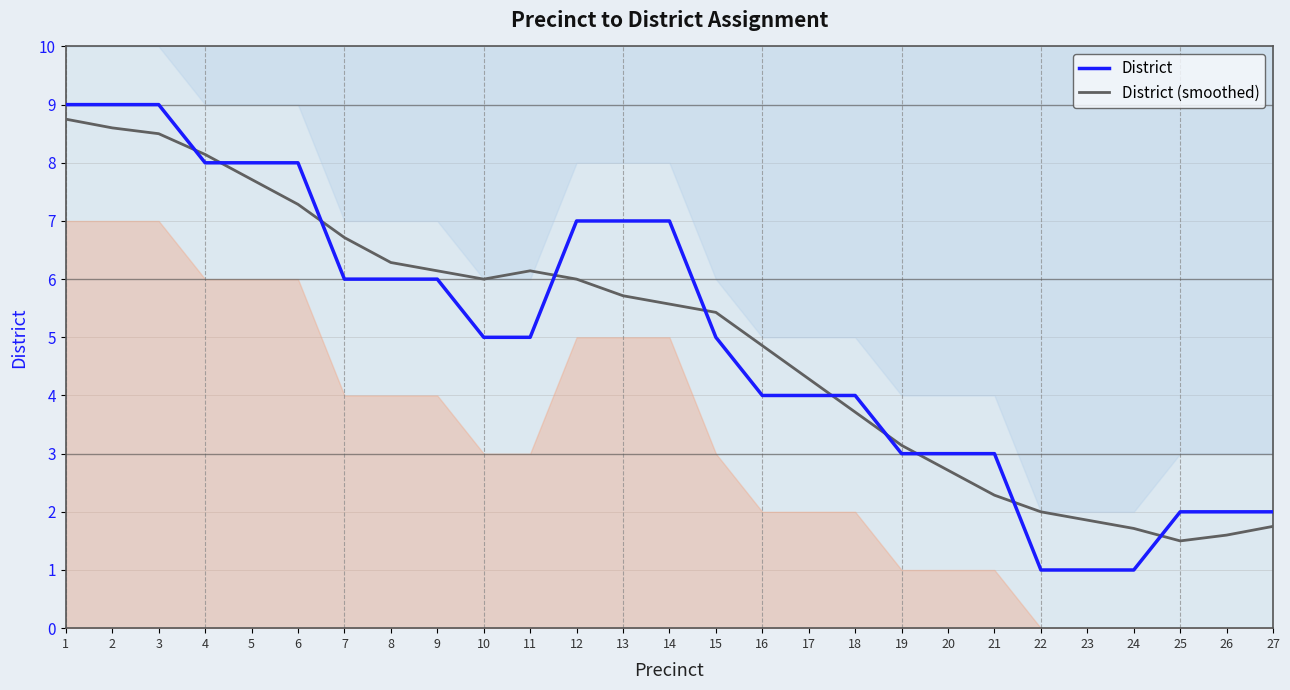

Where is the first local minimum for District (smoothed)?

10